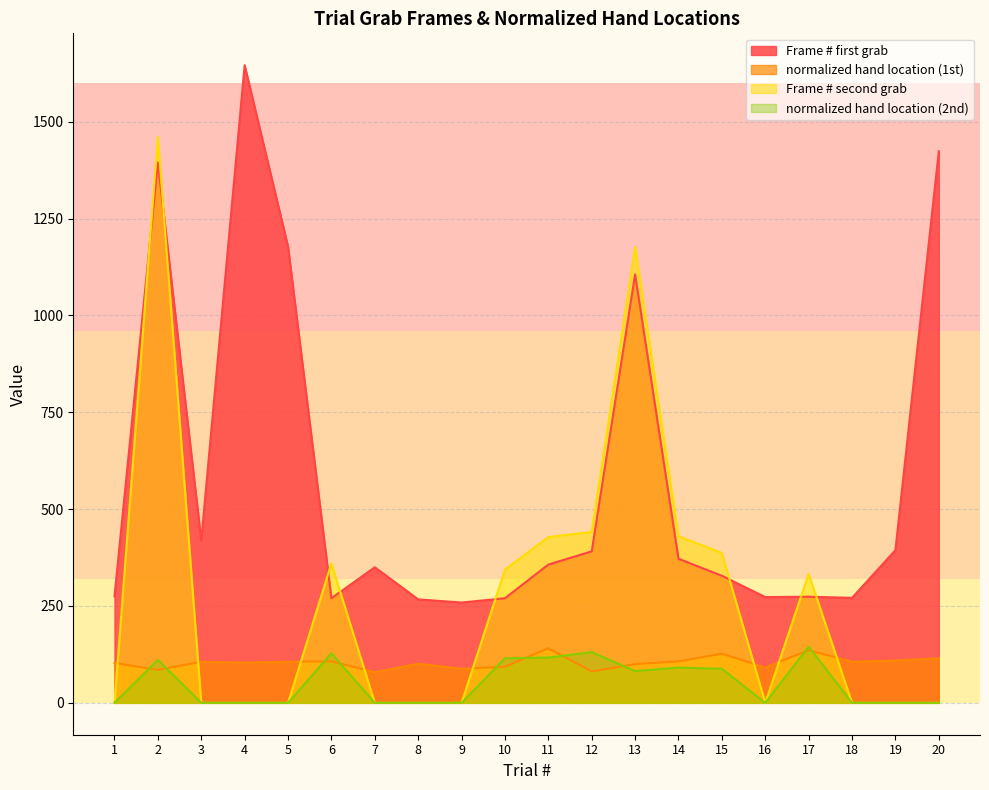

List the series in order of their peak value, lowest first.

normalized hand location (1st), normalized hand location (2nd), Frame # second grab, Frame # first grab